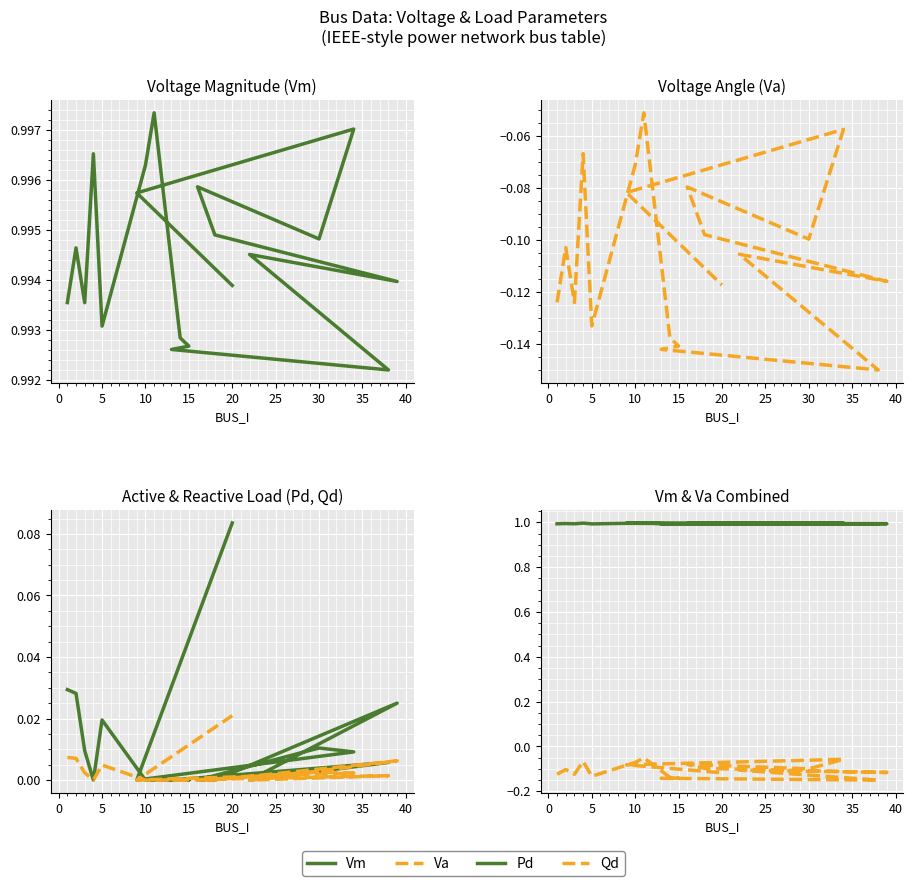

What is the value of the Va point at the 13th from the left?

-0.1